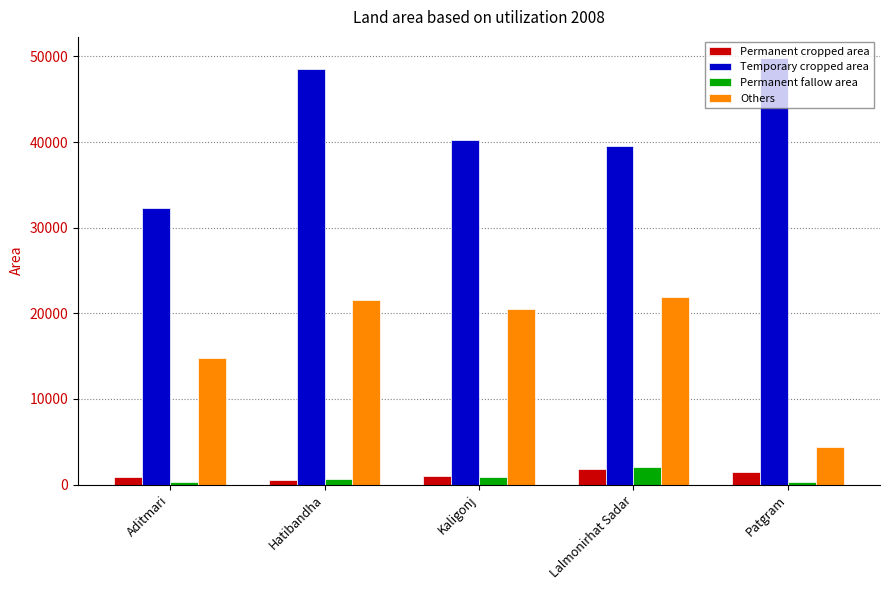

Which series changed the most between Aditmari and Patgram?

Temporary cropped area